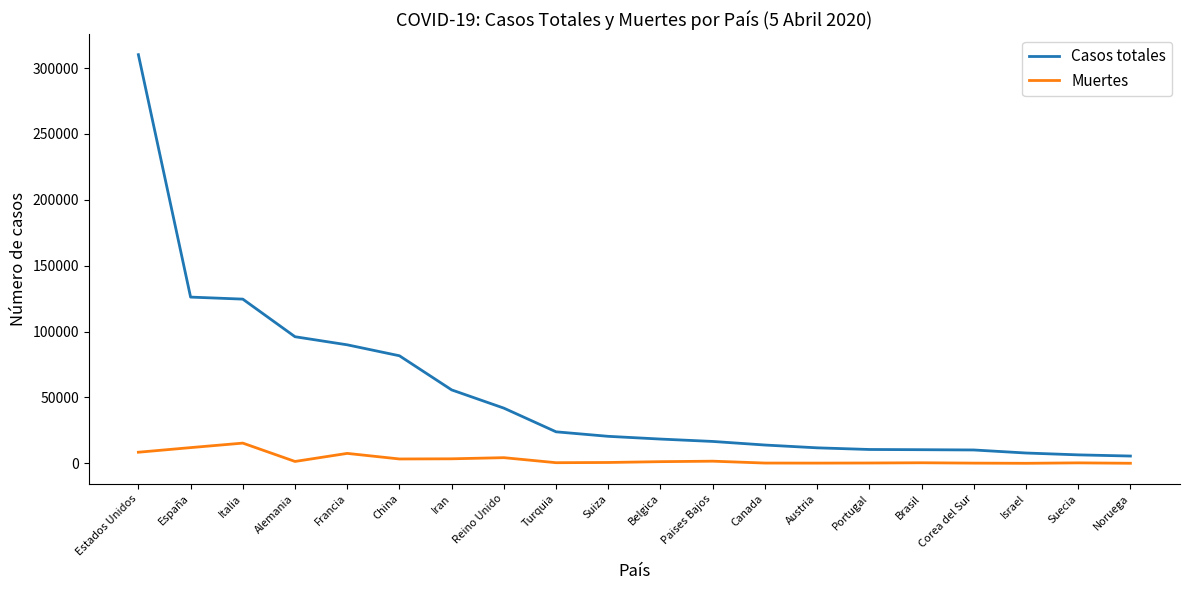

What is the difference between the Casos totales values at Portugal and Austria?

1257